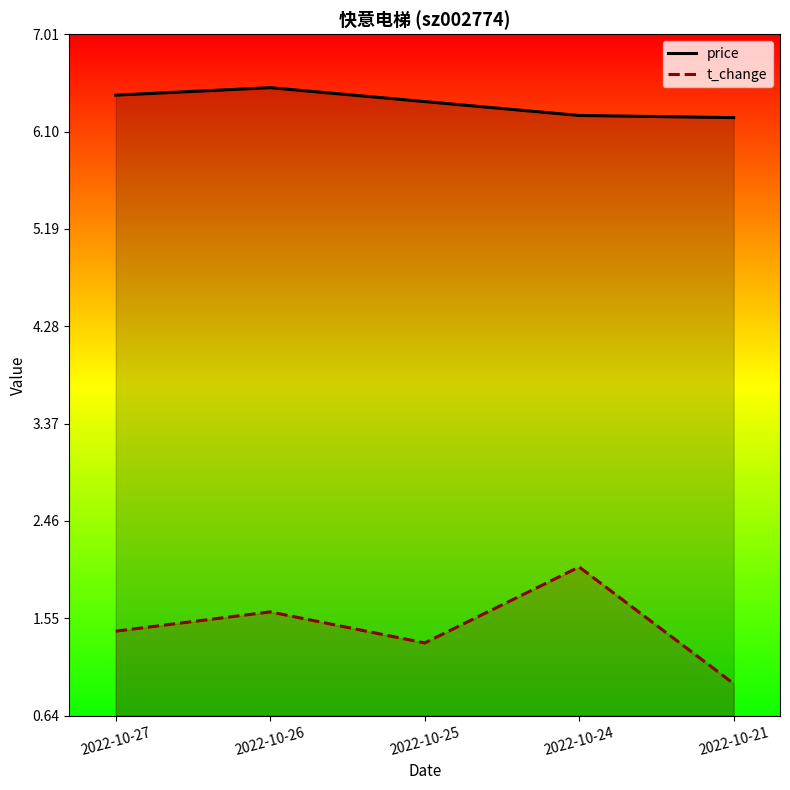

Rank the series by their average value, from highest to lowest.

price, t_change